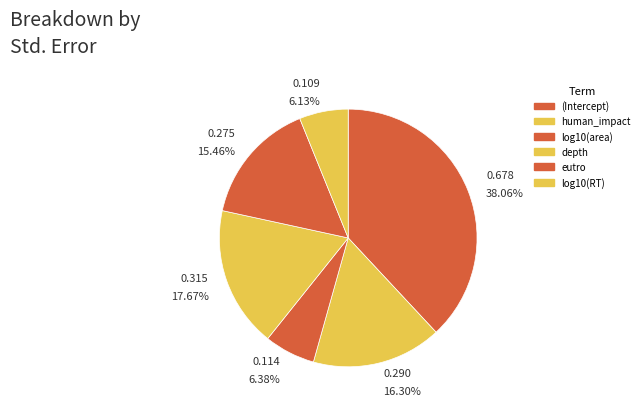

Is there a majority slice in this chart?

No